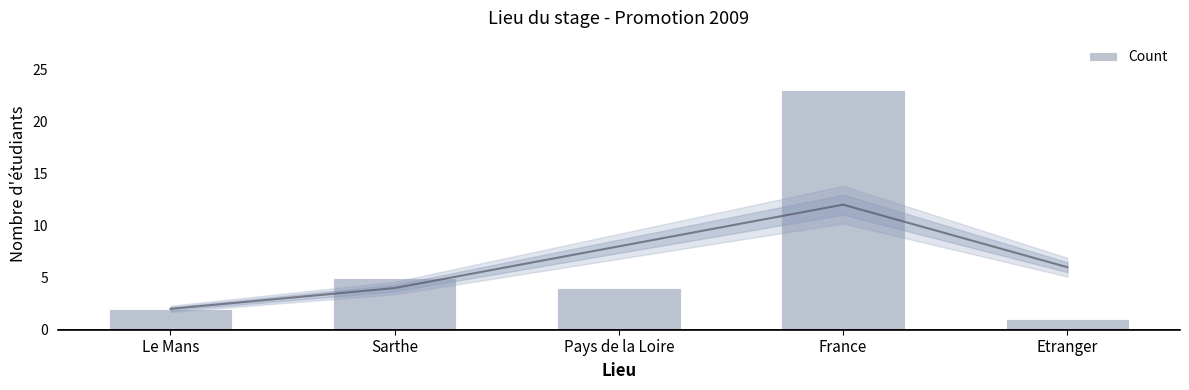

How many bars are there in total?

5